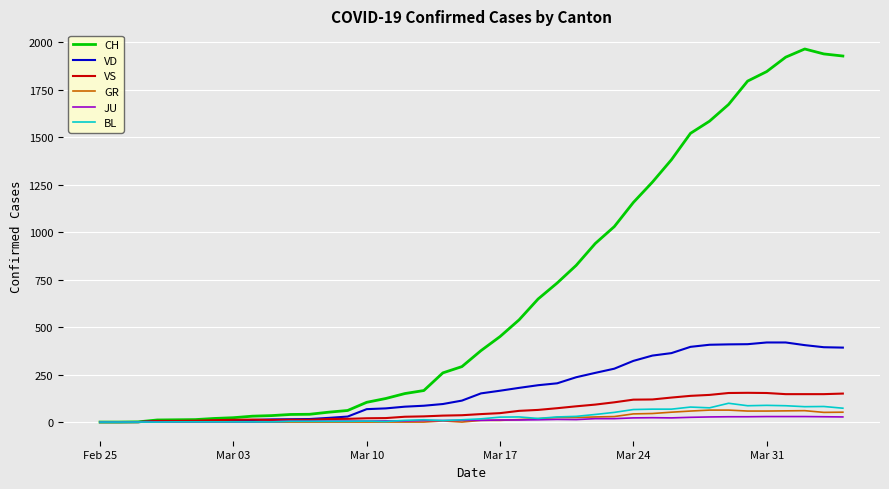

What is the sum of all VD values?

7004